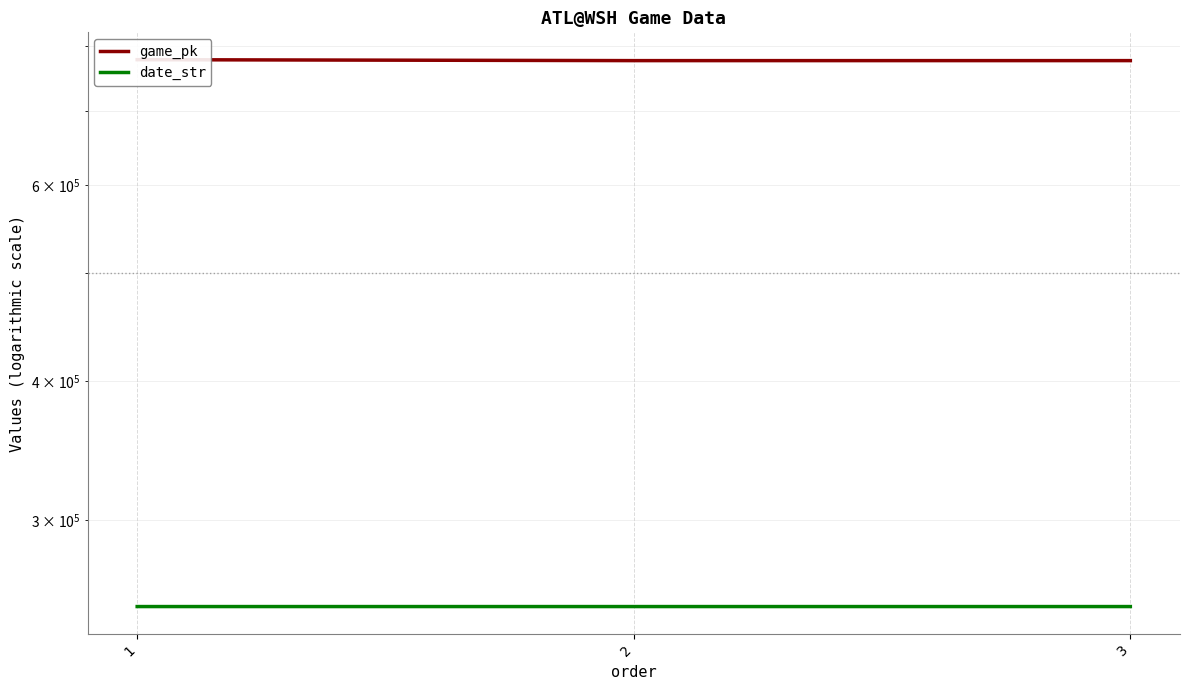

The value of date_str at 1 is 250916. True or false?

True